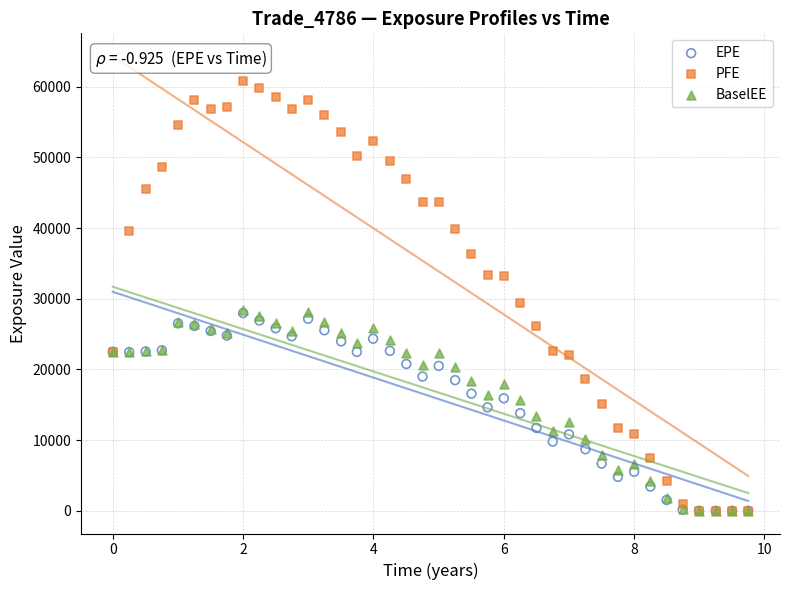

Which series has the largest Y range (max minus min)?

PFE